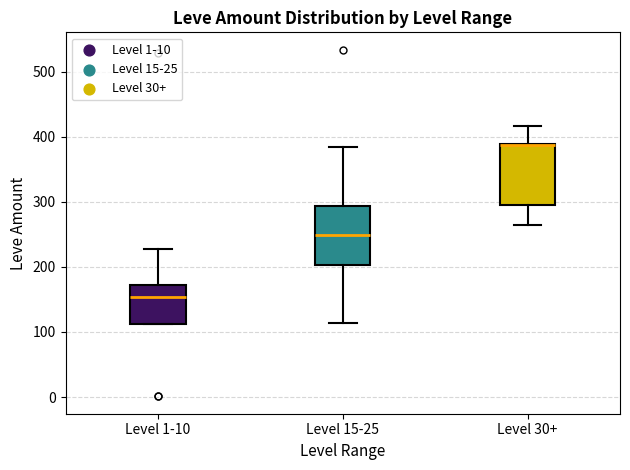

Reading left to right, read every box against the y-axis: the position of its median line, the range the box covers, and the ends of its whiskers. The values are not printed on the chart, so give them approximately, as read against the axis.

Level 1-10: median 150, box 110 to 170, whiskers 110 to 230
Level 15-25: median 250, box 200 to 290, whiskers 110 to 380
Level 30+: median 390 (drawn on the box's upper edge), box 300 to 390, whiskers 270 to 420